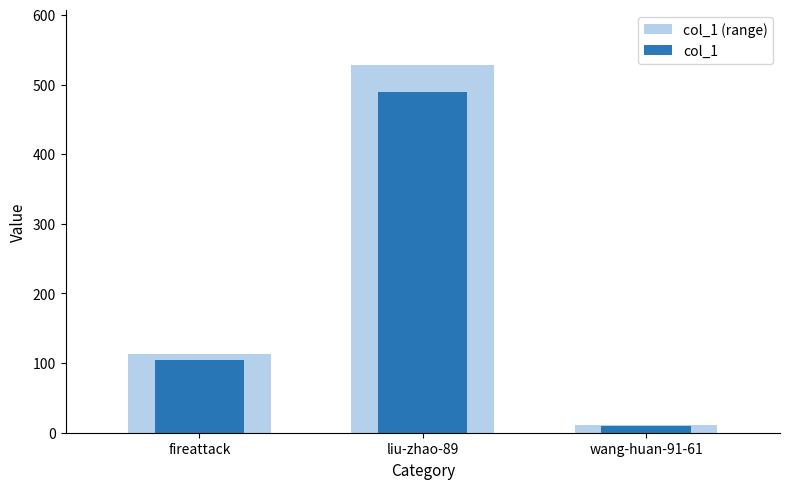

How many groups of bars are there?

3